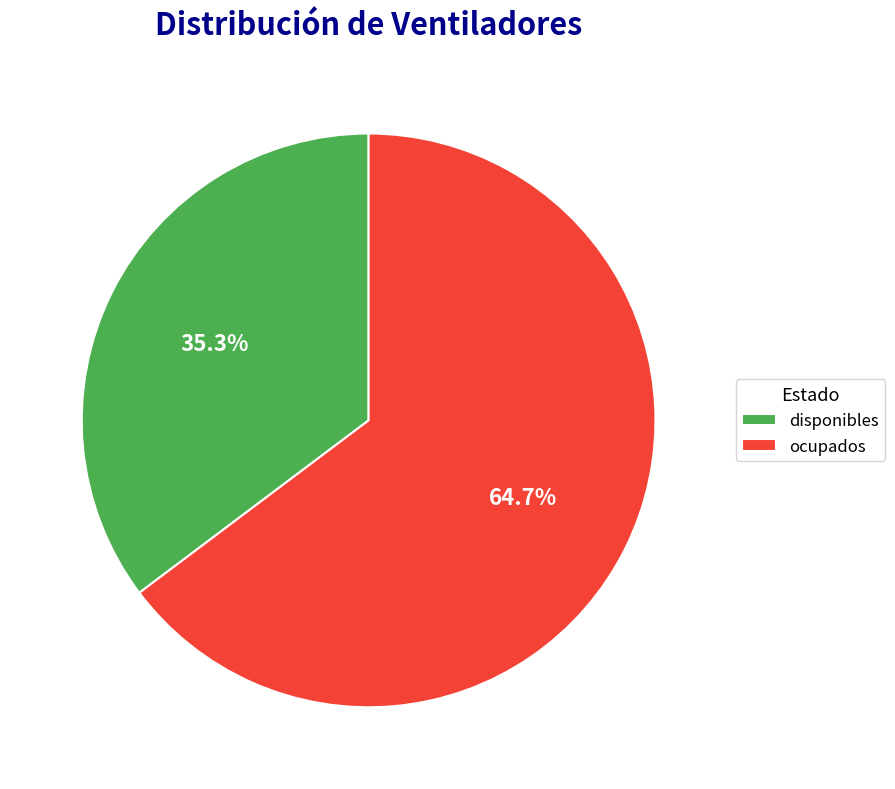

Rank the categories by value from highest to lowest.

ocupados, disponibles